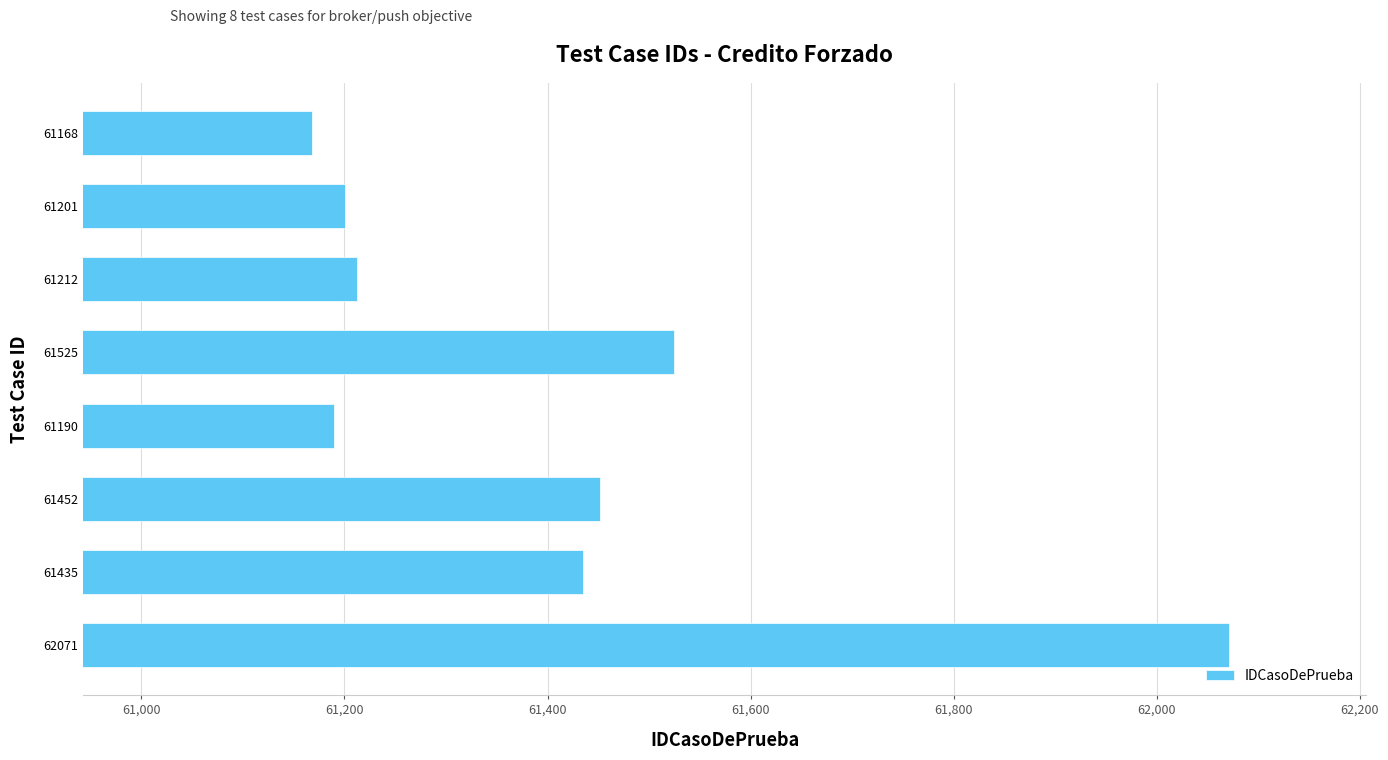

The value at 61212 is 19115. True or false?

False